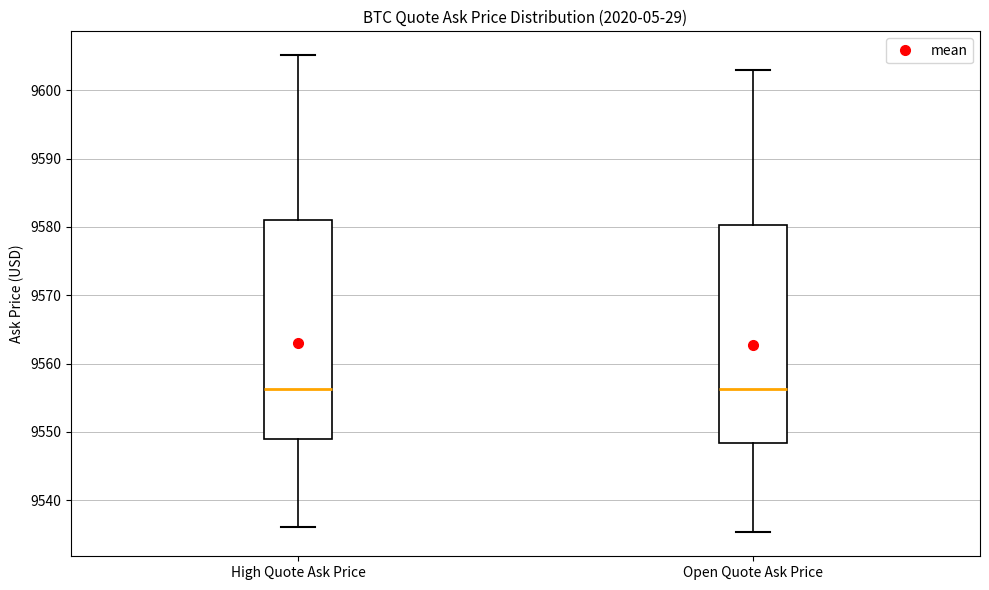

Where does the lower whisker of the box for High Quote Ask Price end on the y-axis? The values are not printed on the chart, so give them approximately, as read against the axis.

9536